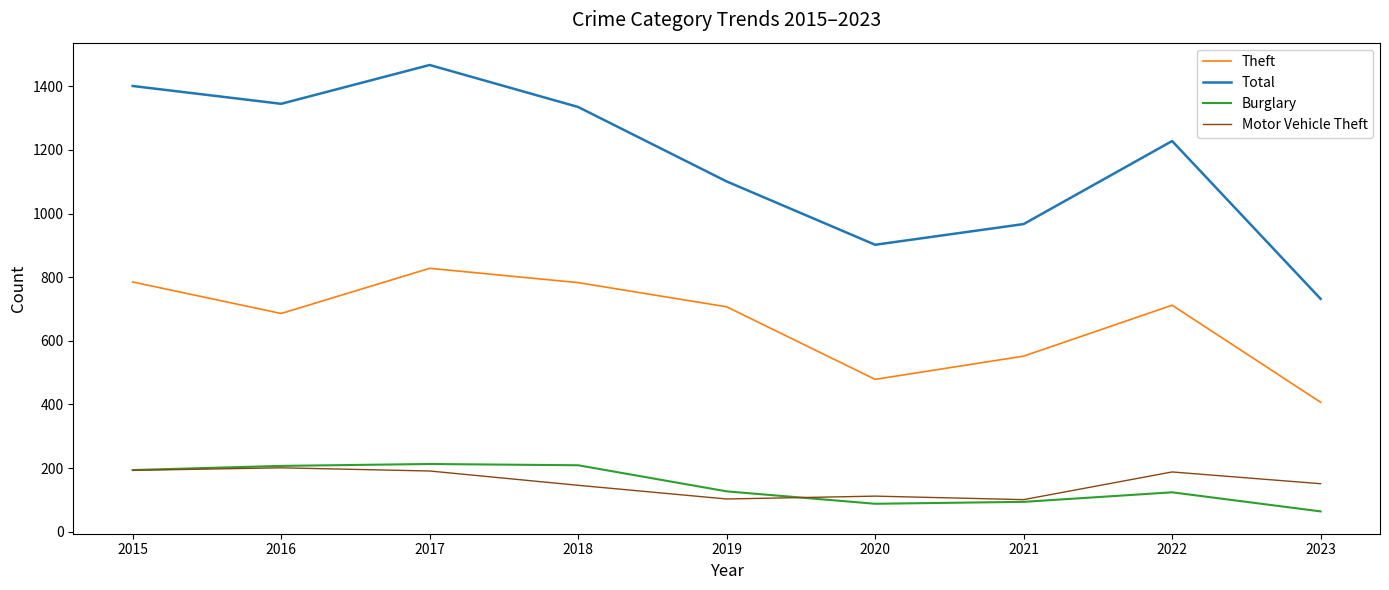

The value of Total at 2023 is 732. True or false?

True